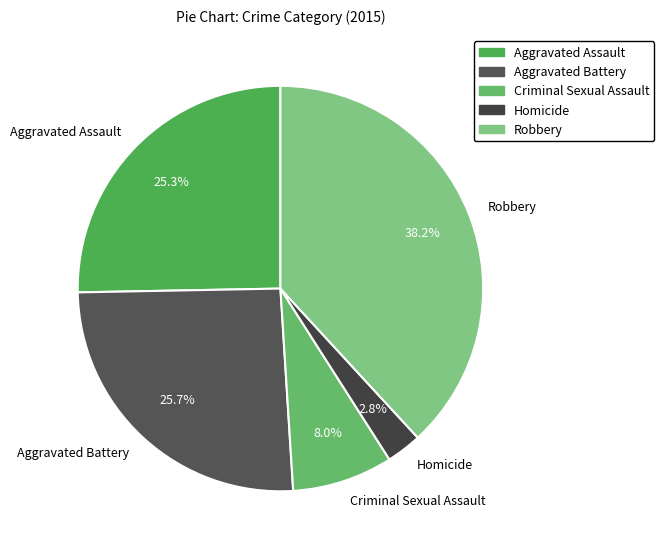

Approximately how many times larger is the value at Aggravated Assault compared to Aggravated Battery?

1.0